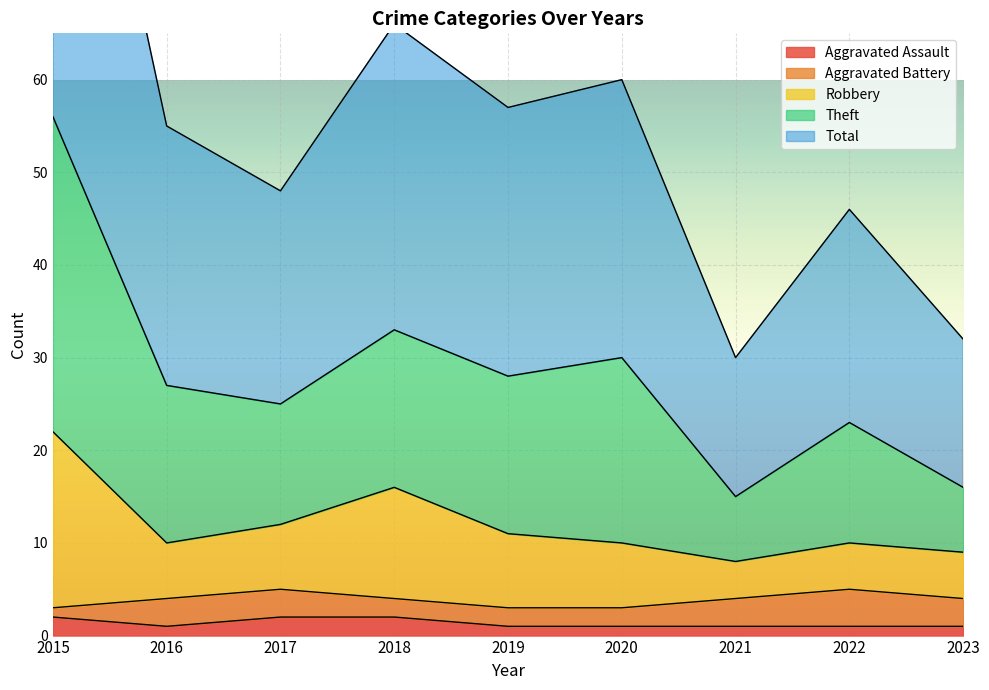

Where is Aggravated Assault nearest to the value 1?

2016